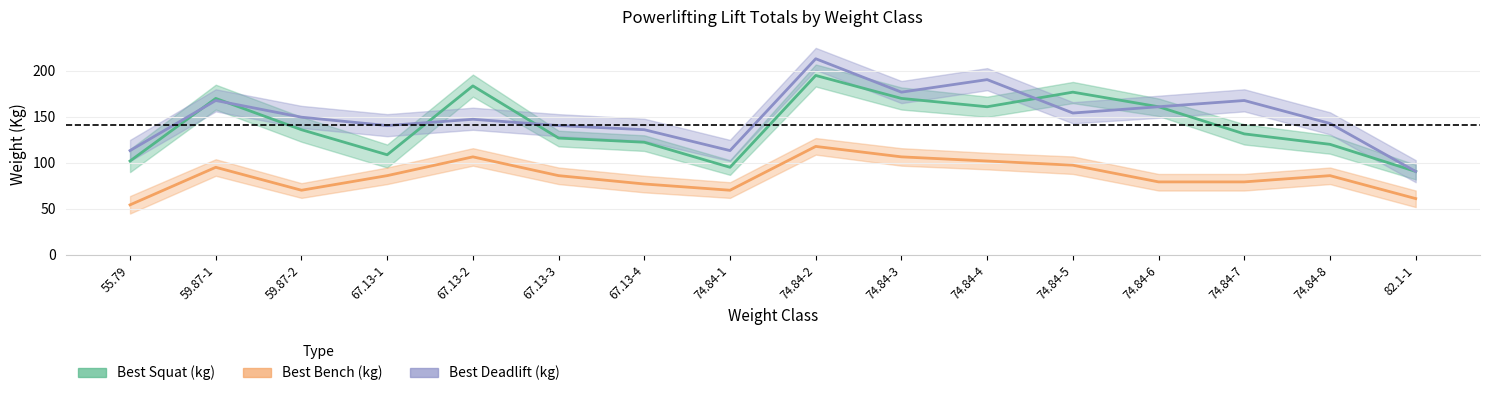

Is this an area chart (filled region under the line)?

No